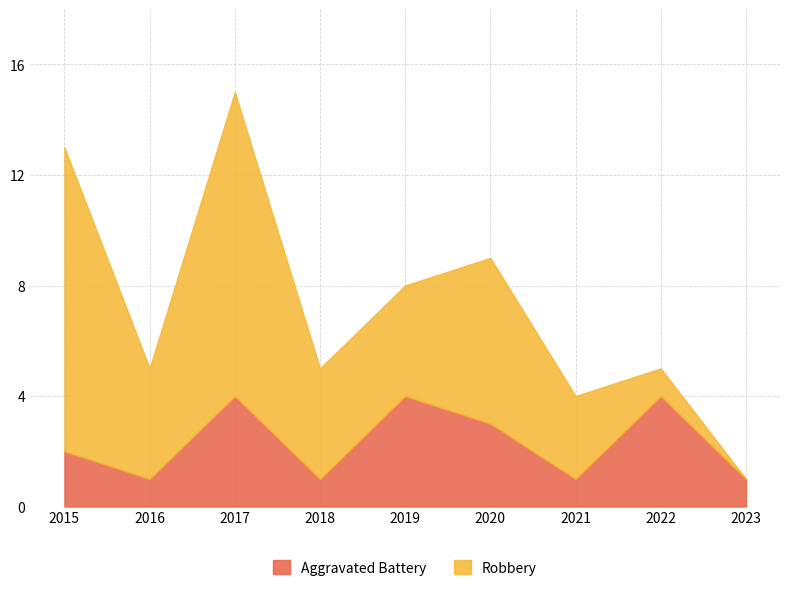

True or false: the data shows 1 at 2023.

True